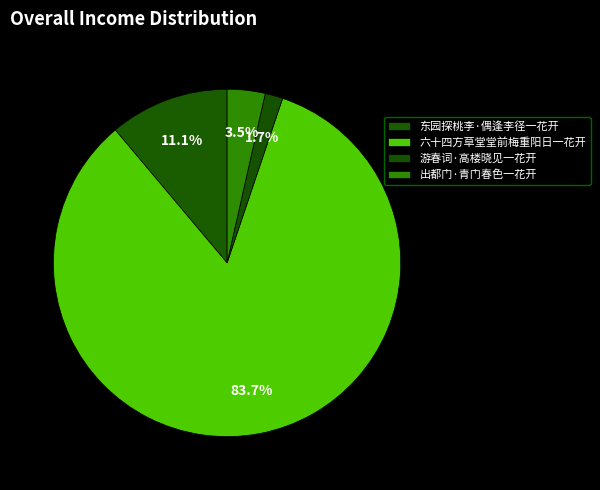

To the nearest percent, what portion does 六十四方草堂堂前梅重阳日一花开 represent?

84%